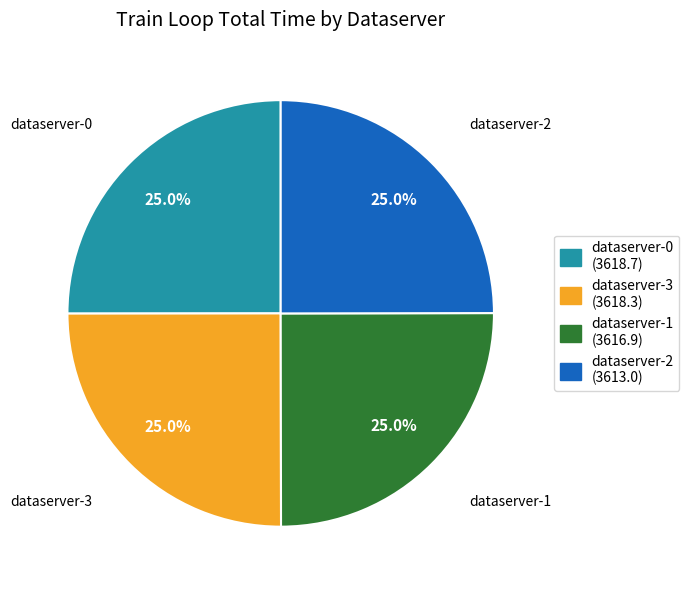

How many slices are in this pie chart?

4